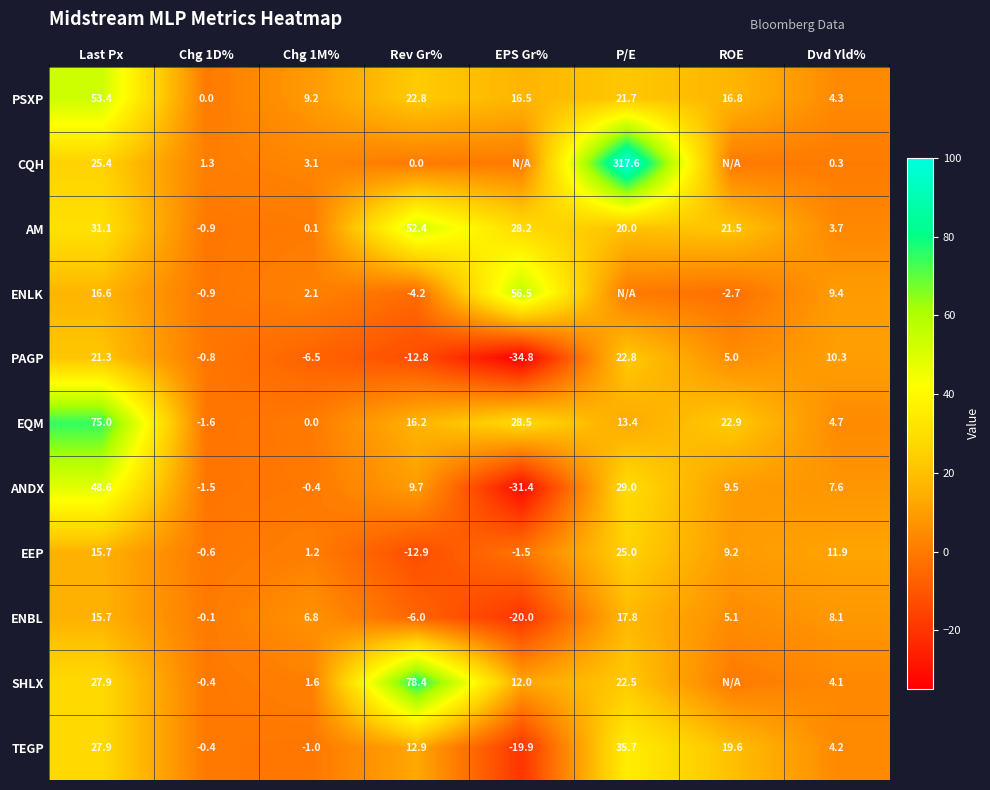

What is the average value of the EEP series?

6.0